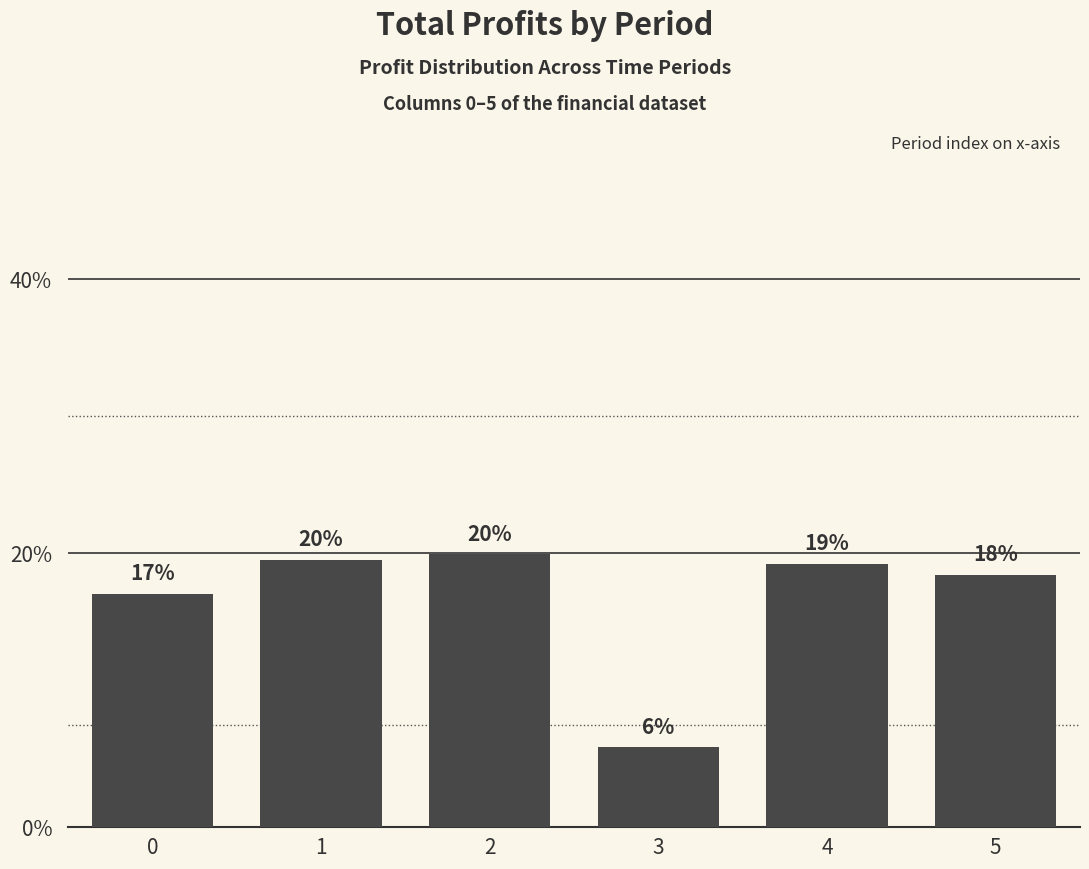

Reading right to left, list all the values displayed in this chart.

5=0.2	4=0.2	3=0.1	2=0.2	1=0.2	0=0.2